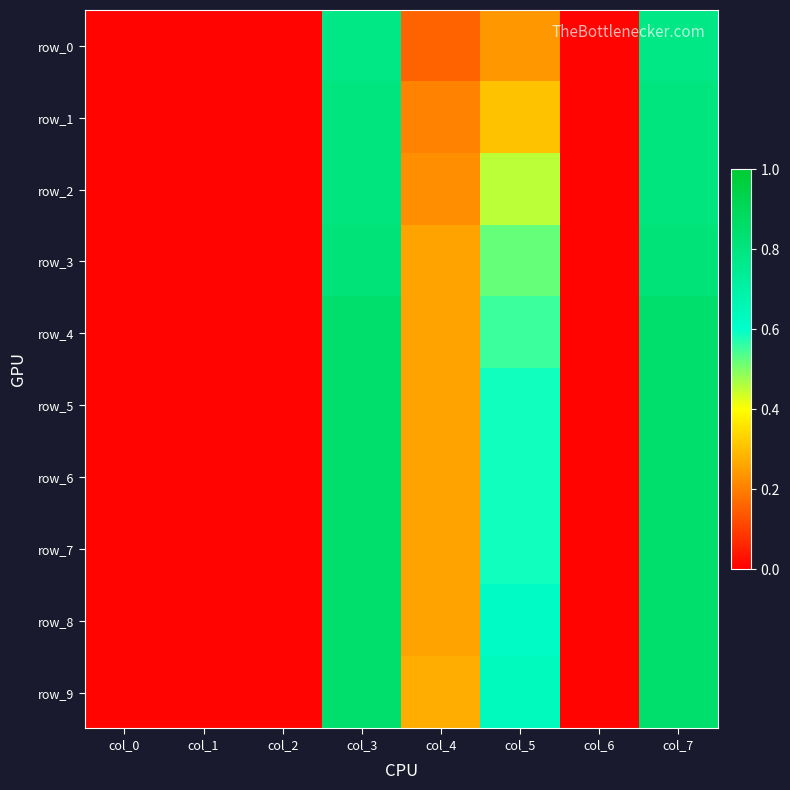

How many categories are shown in the chart?

8